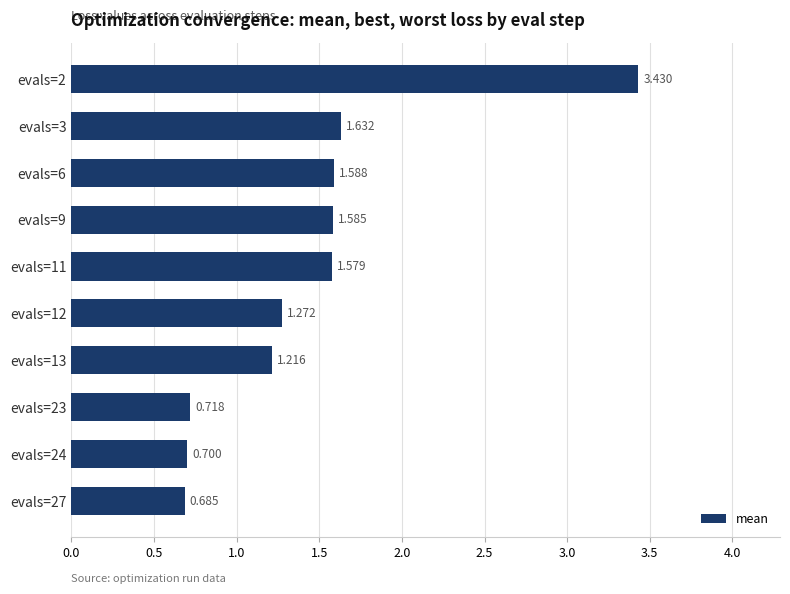

How many values exceed 1?

7